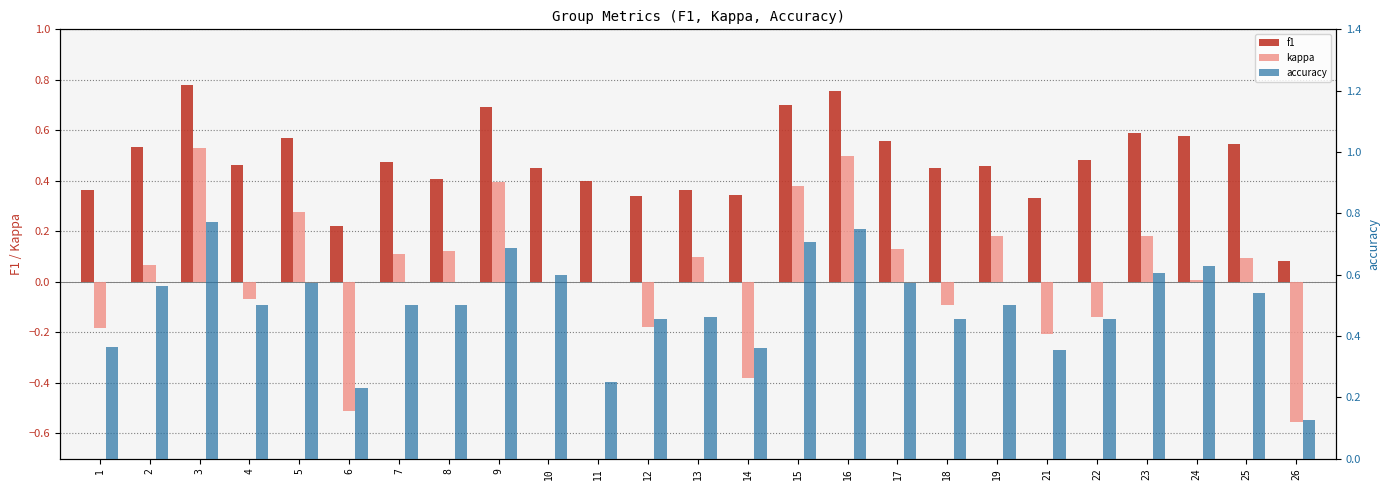

At which category is the sum across all series the highest?

3